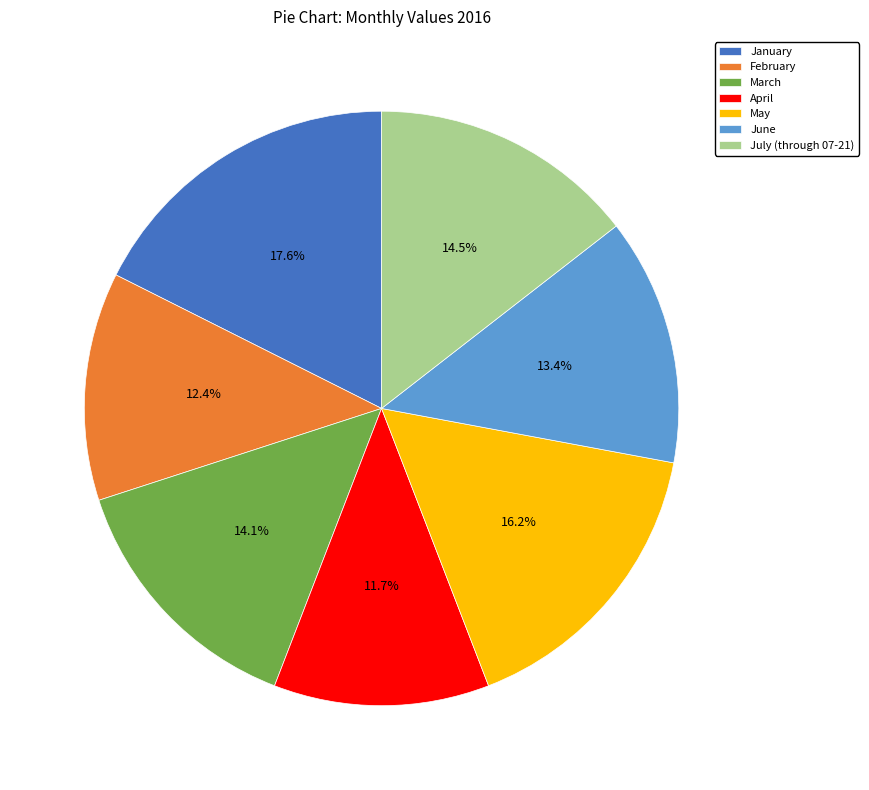

Is there a majority slice in this chart?

No